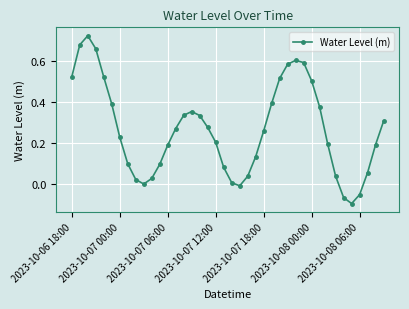

Count the number of data series in this chart.

1